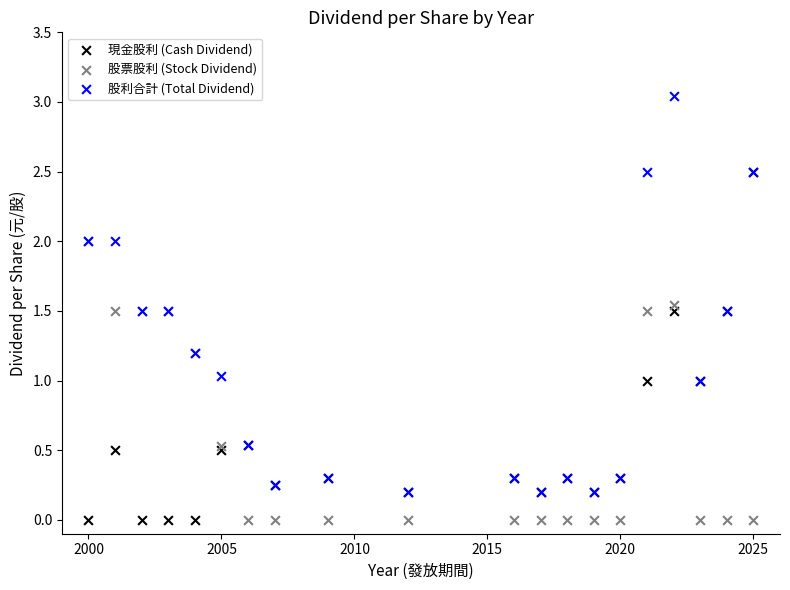

Which series has the largest Y range (max minus min)?

股利合計 (Total Dividend)